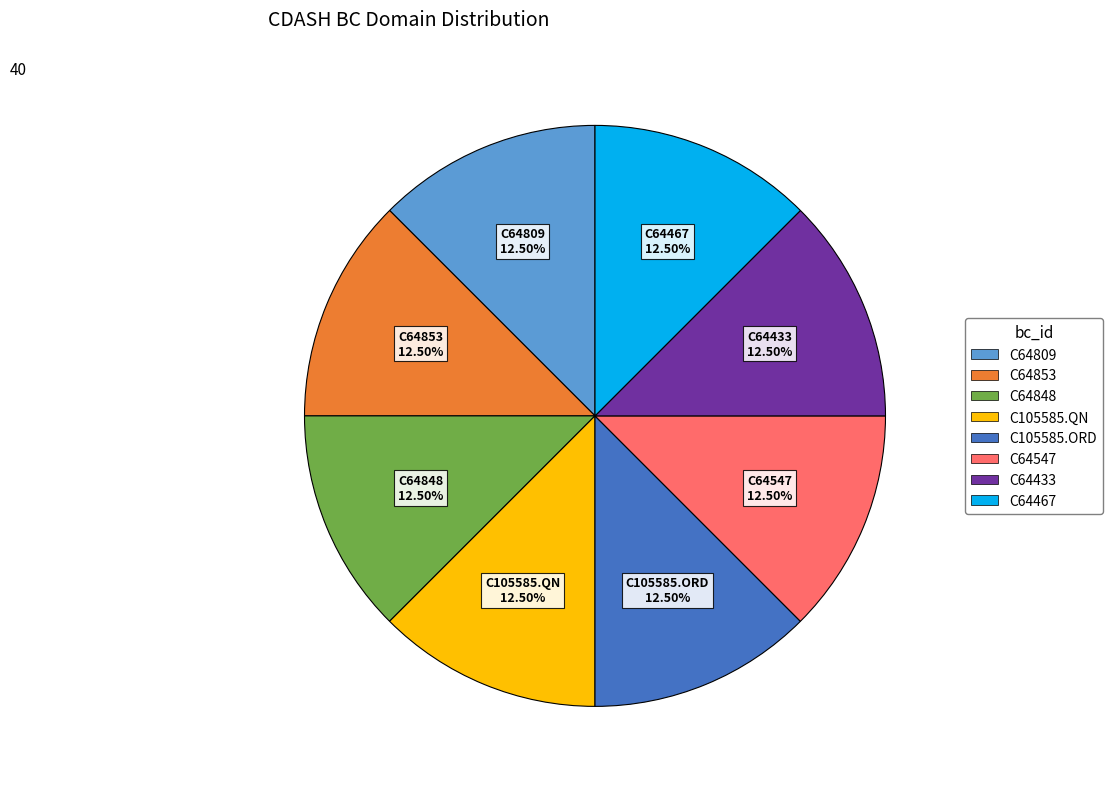

Is there any slice that represents more than half of the pie?

No